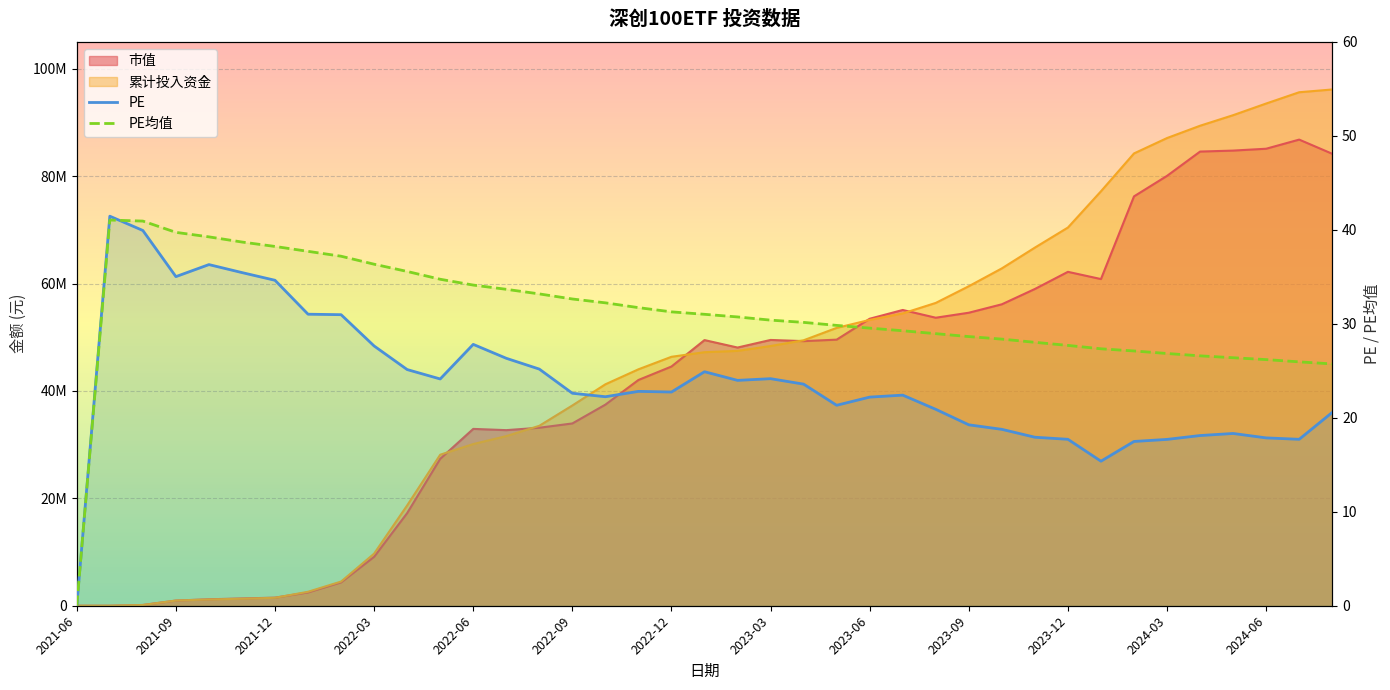

What is the value of the PE均值 point at the 11th from the left?

35.6